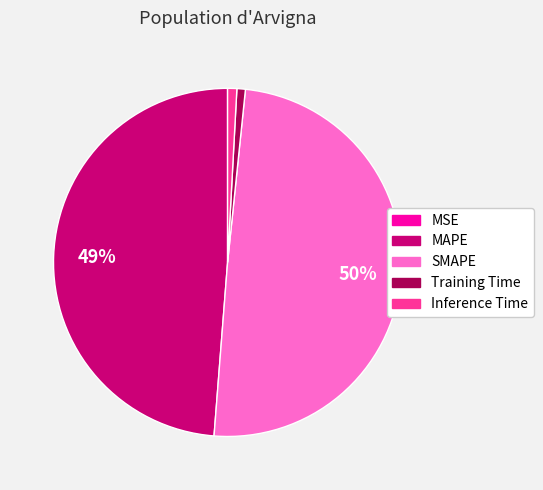

Is it true that SMAPE is 50% of the pie?

True